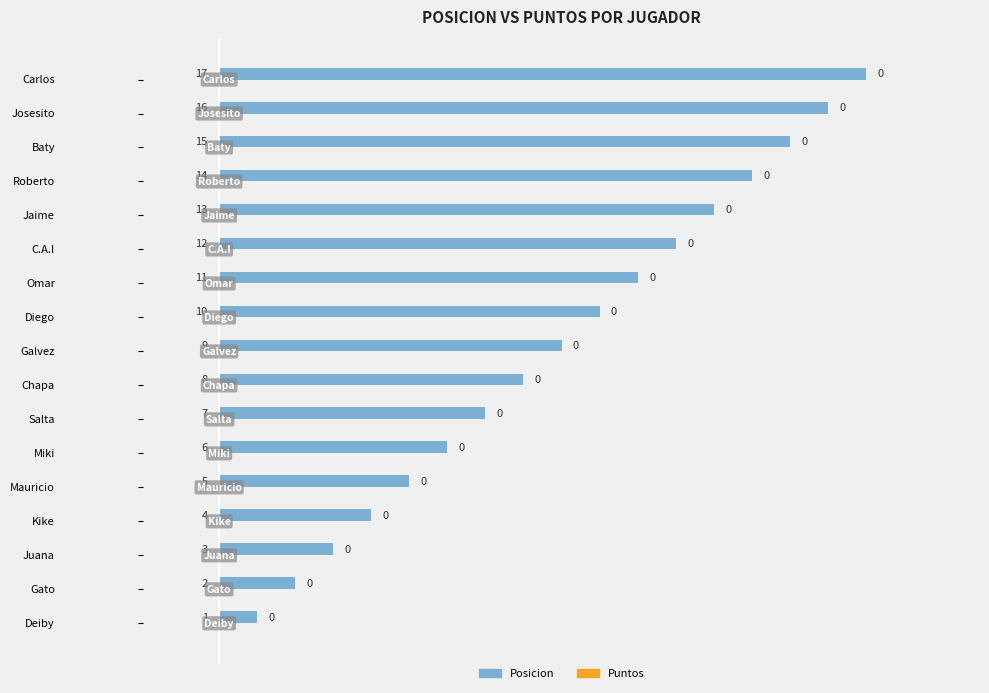

Where is the data nearest to the value 9?

Galvez